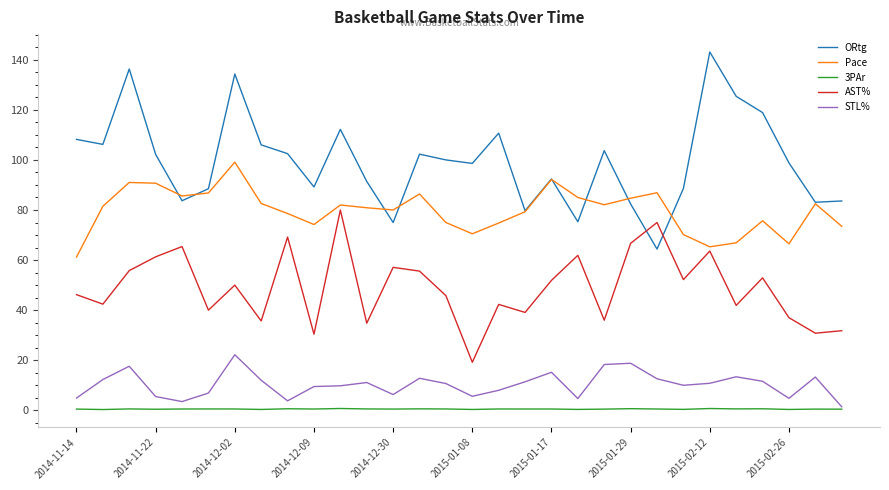

List the series in order of their peak value, lowest first.

3PAr, STL%, AST%, Pace, ORtg